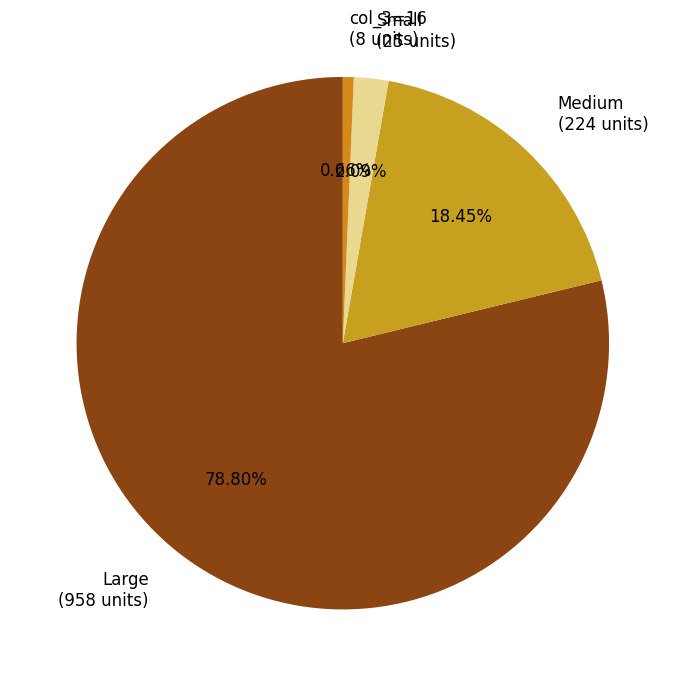

What is the majority slice?

Large (958 units)